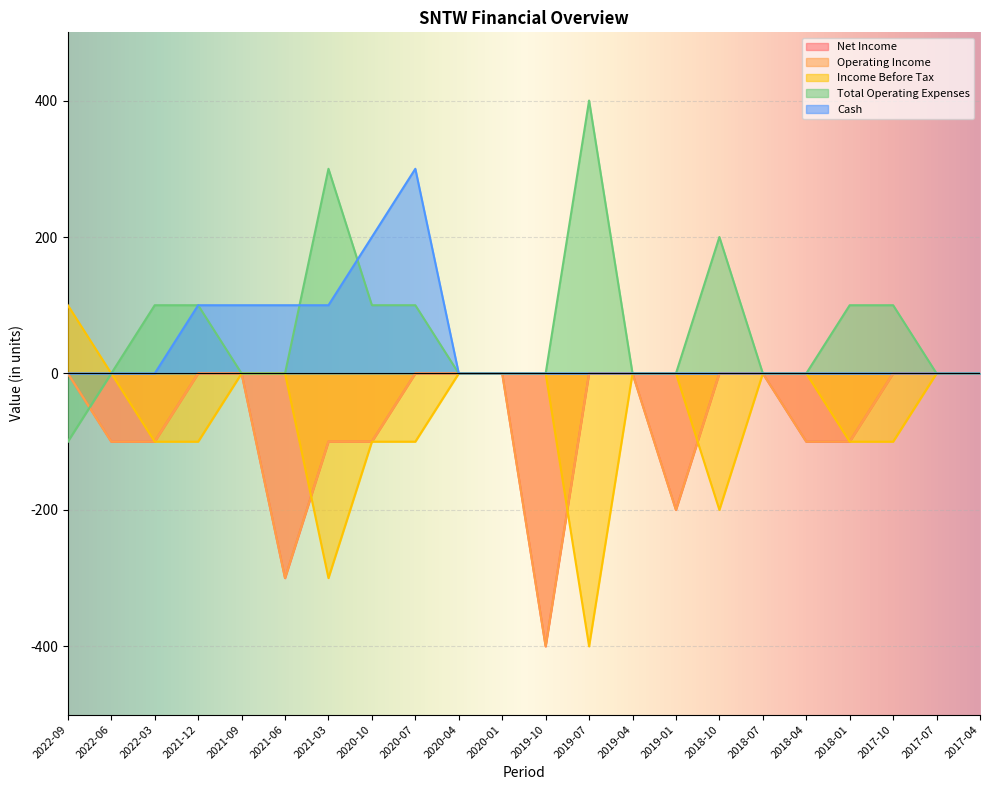

How many Total Operating Expenses values are between 0 and 100?

18